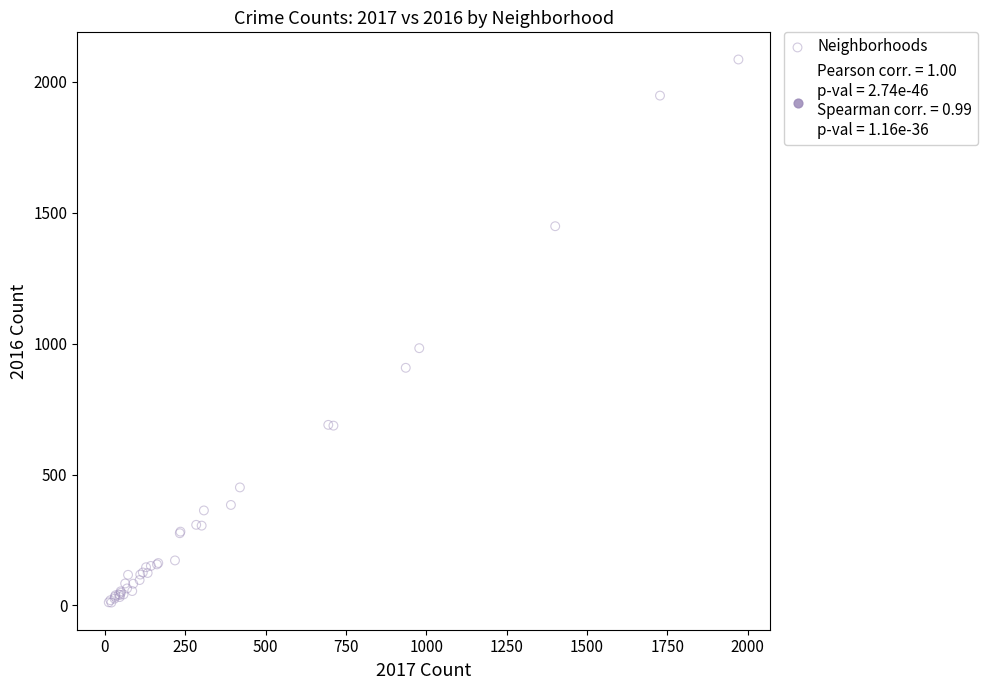

What Y value in the scatter plot is closest to 1048?

983